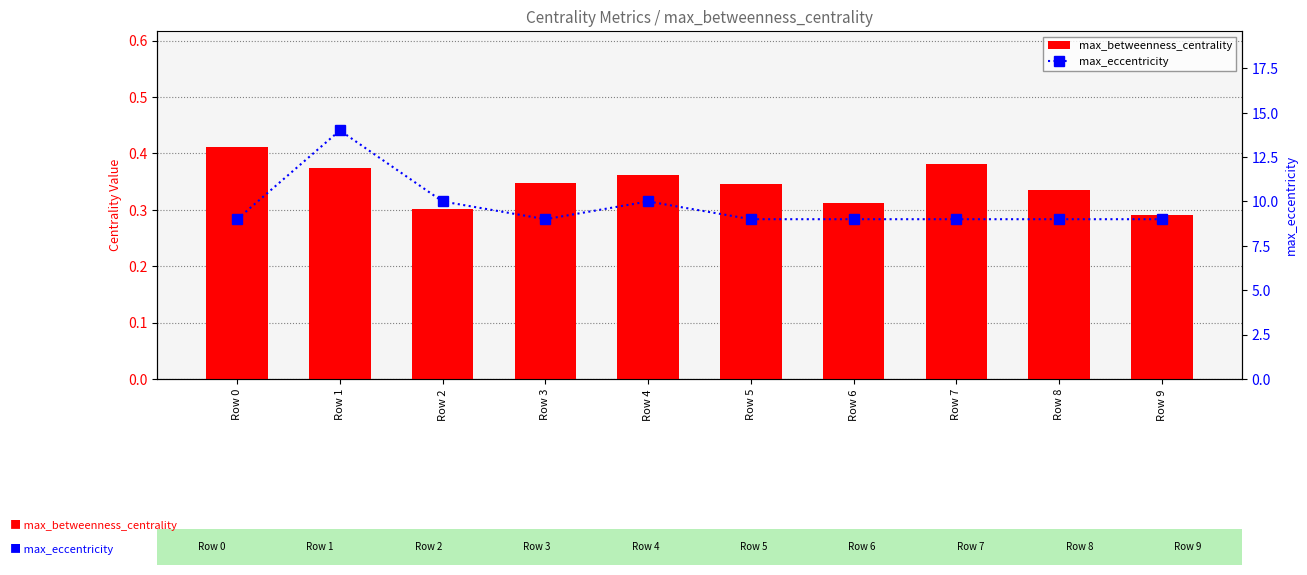

Reading right to left, extract all data points from this chart.

max_betweenness_centrality: Row 9=0.3	Row 8=0.3	Row 7=0.4	Row 6=0.3	Row 5=0.3	Row 4=0.4	Row 3=0.3	Row 2=0.3	Row 1=0.4	Row 0=0.4
max_eccentricity: Row 9=9.0	Row 8=9.0	Row 7=9.0	Row 6=9.0	Row 5=9.0	Row 4=10.0	Row 3=9.0	Row 2=10.0	Row 1=14.0	Row 0=9.0